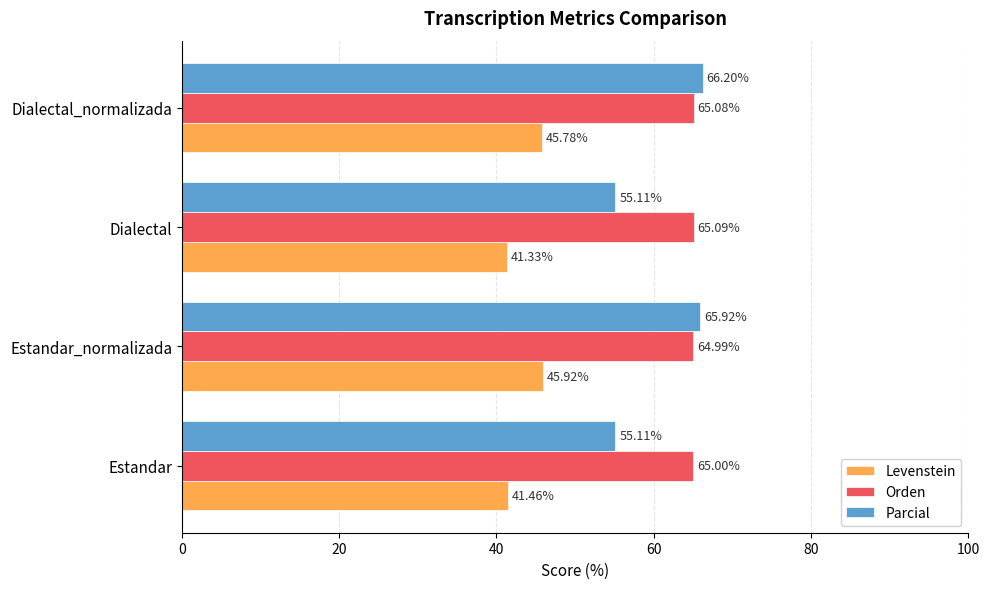

Where is Levenstein nearest to the value 43?

Estandar